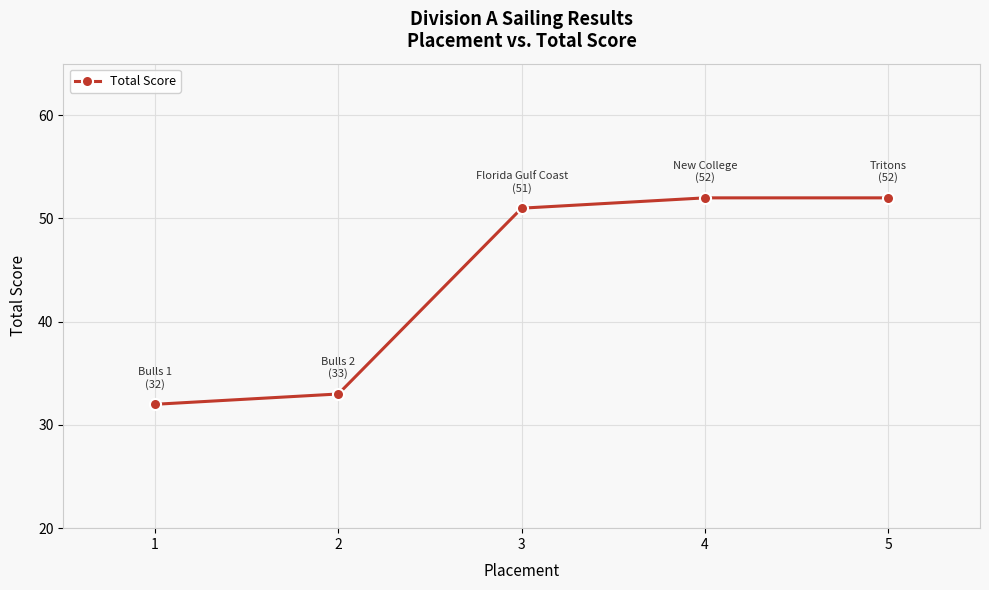

What is the value of the 3rd point from the left?

51